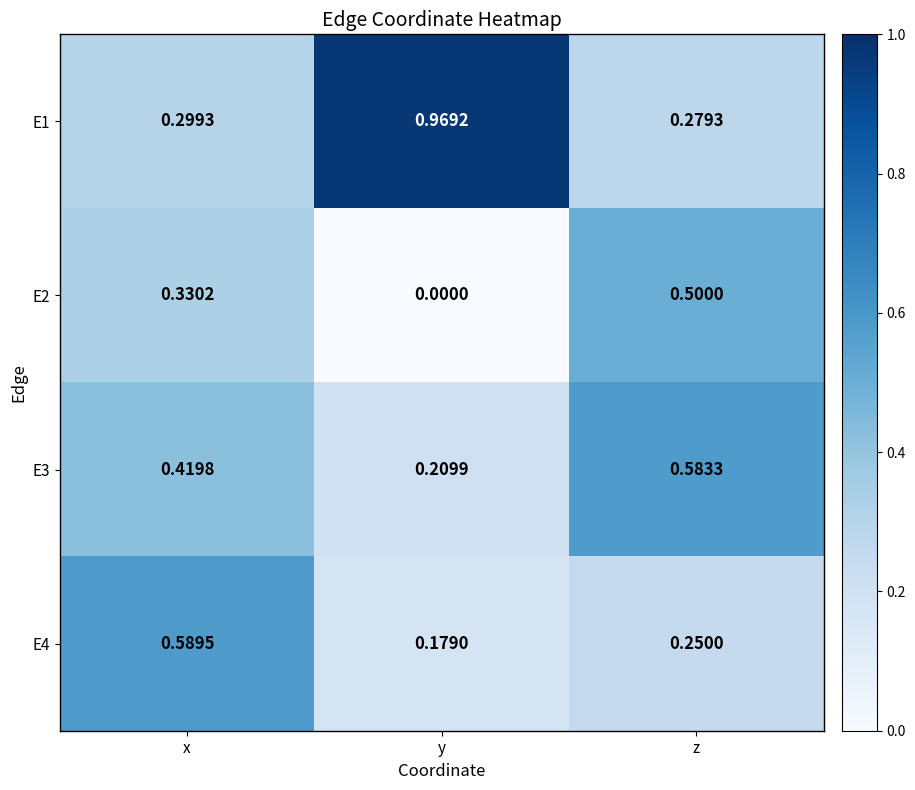

At which category is the sum across all series the highest?

x